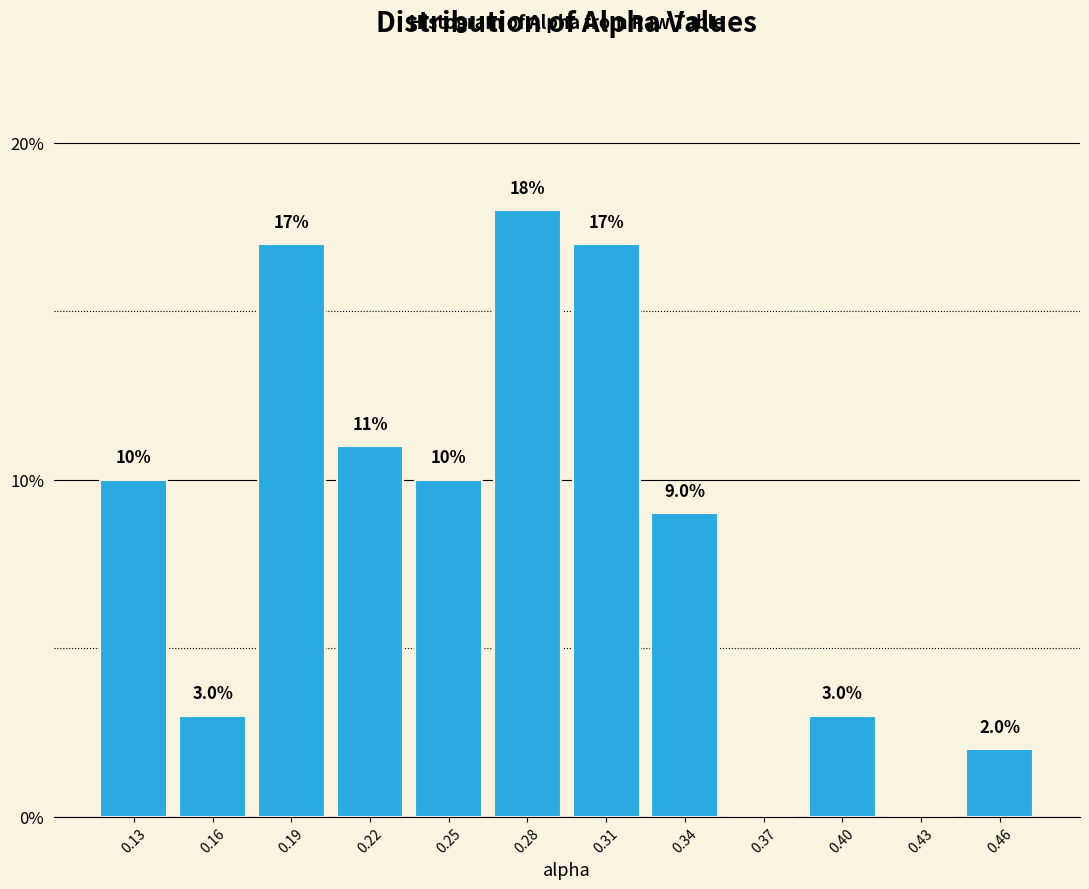

Reading left to right, list all the values displayed in this chart.

0.13=10	0.16=3	0.19=17	0.22=11	0.25=10	0.28=18	0.31=17	0.34=9	0.37=0	0.40=3	0.43=0	0.46=2